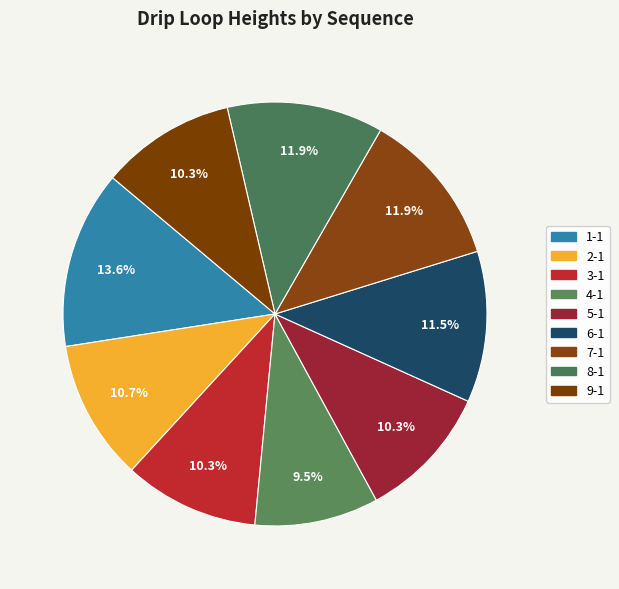

Approximately how many times larger is the value at 8-1 compared to 3-1?

1.2